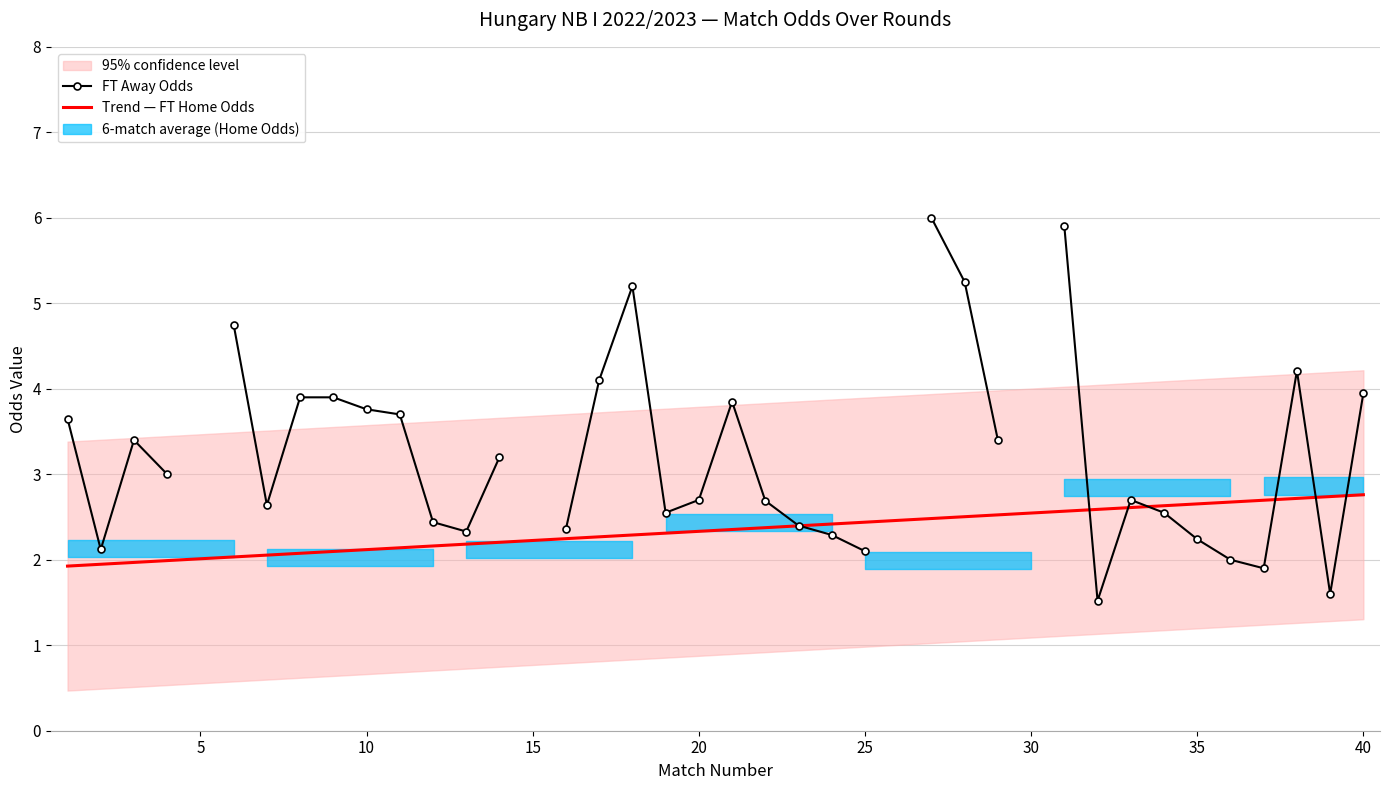

Is the value of FT Away Odds at 12 greater than the value of Trend — FT Home Odds at 25?

Yes